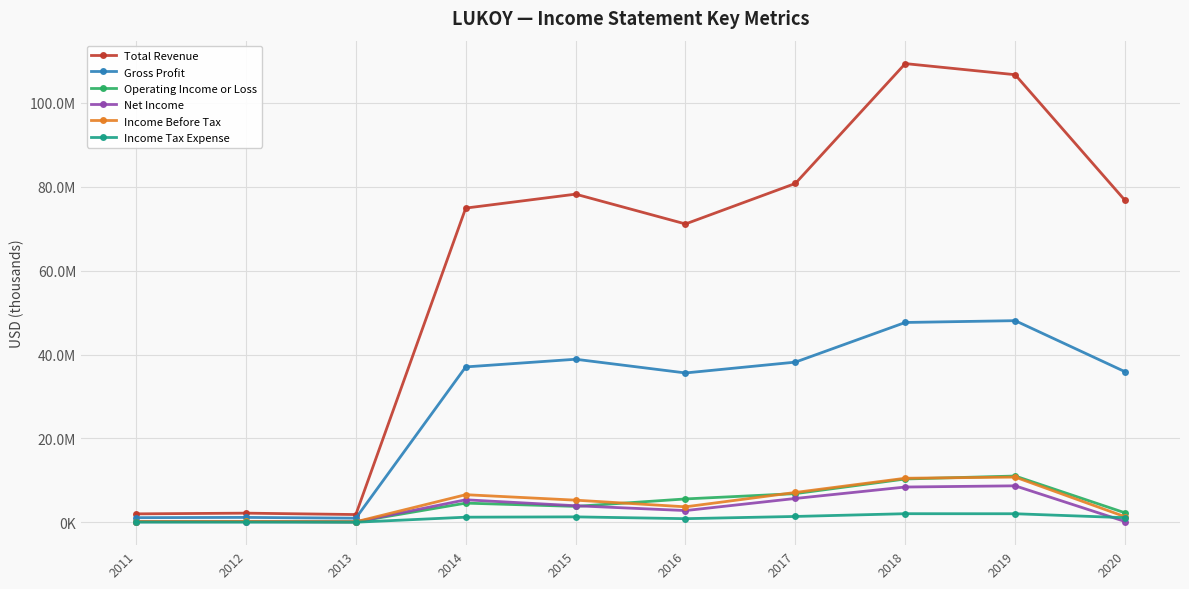

True or false: Income Before Tax and Gross Profit cross at least once.

False